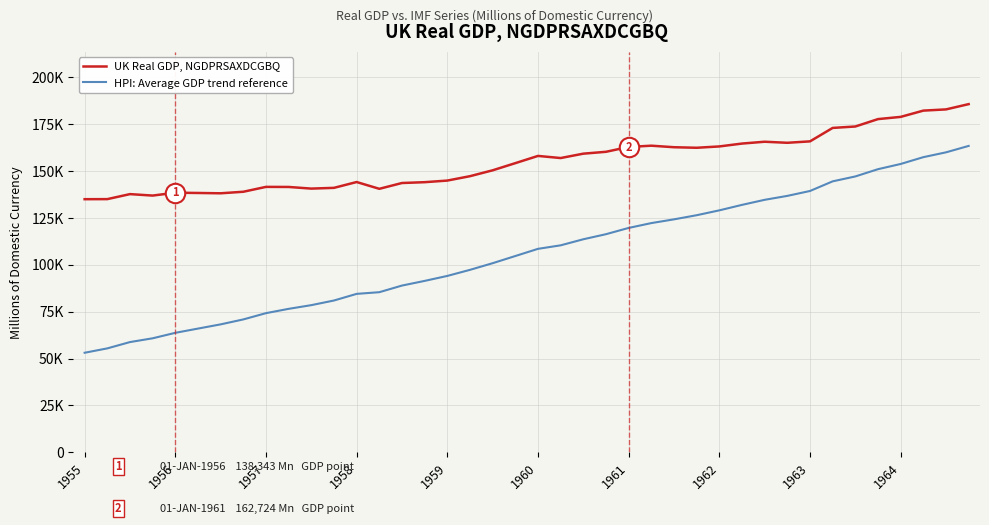

Does the chart display data point markers on the line(s)?

No